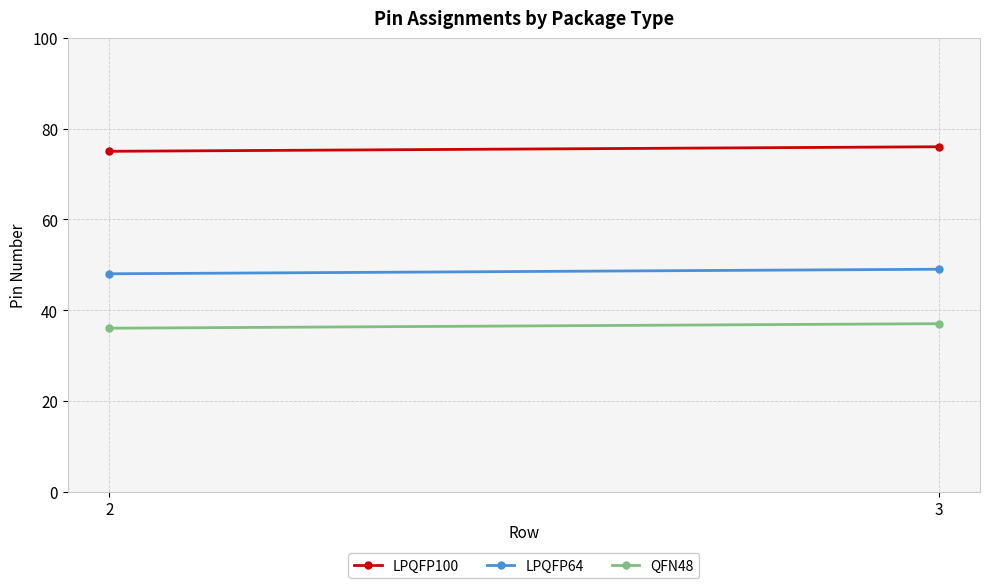

Is the value of QFN48 at 3 greater than the value of LPQFP64 at 2?

No